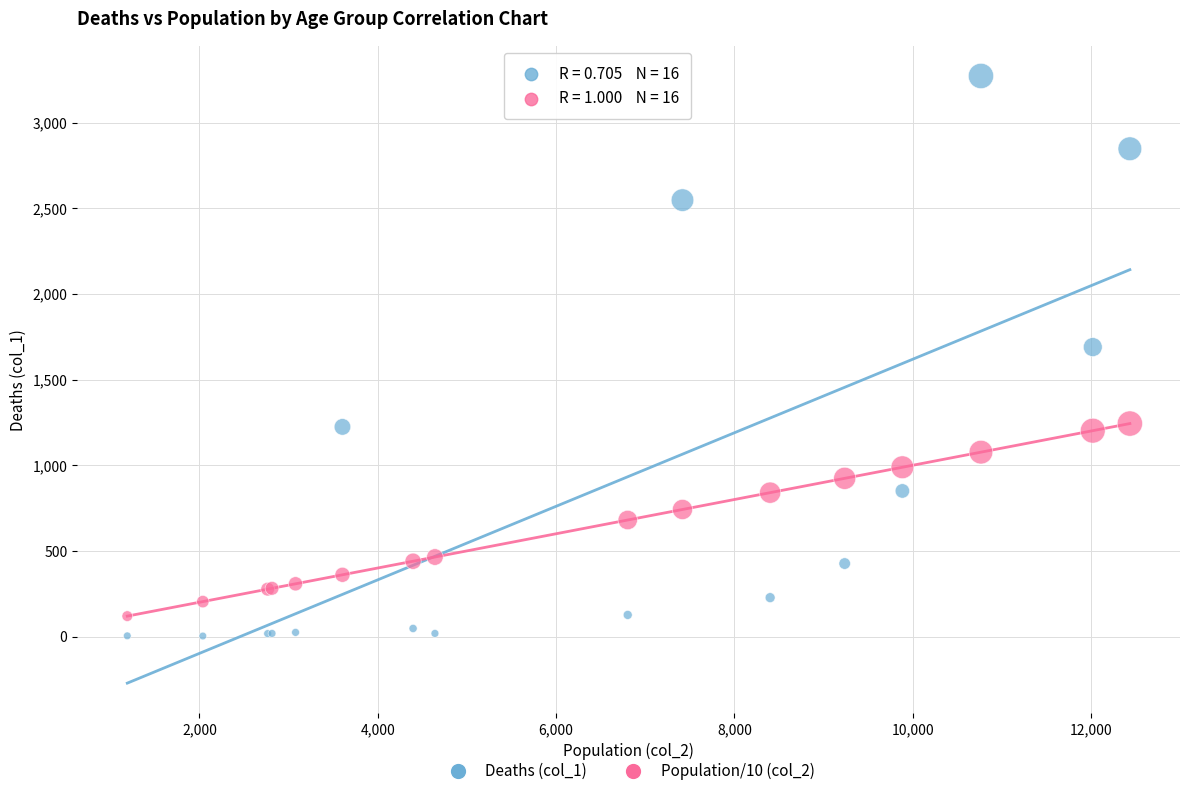

What is the X range (max minus min) for the scatter plot?

11243.0